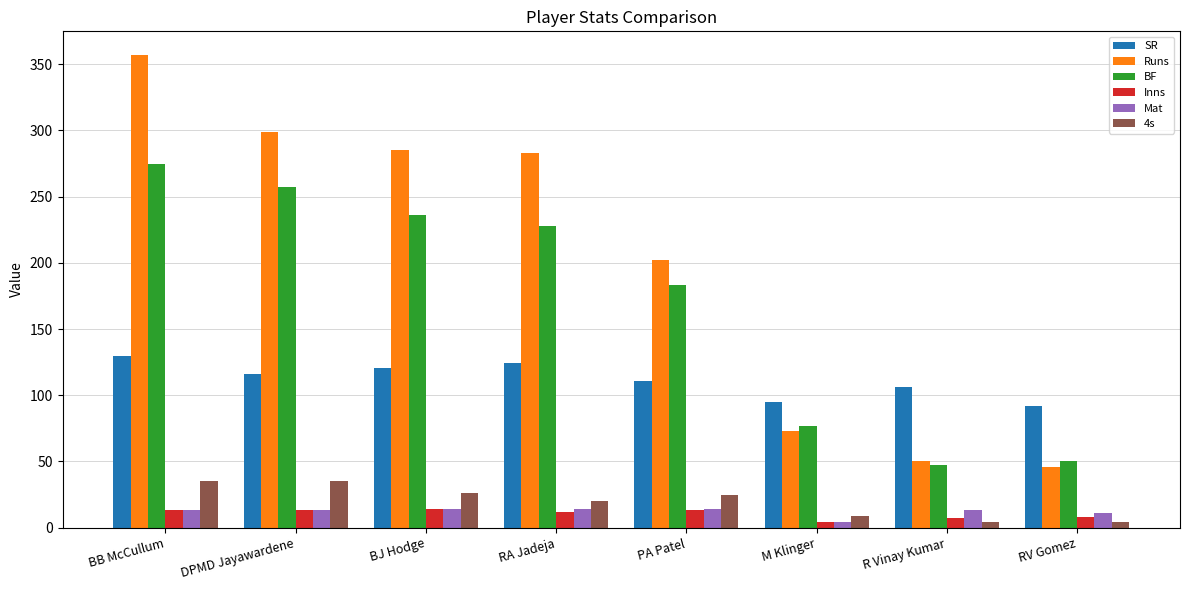

Which series has the widest spread of values?

Runs